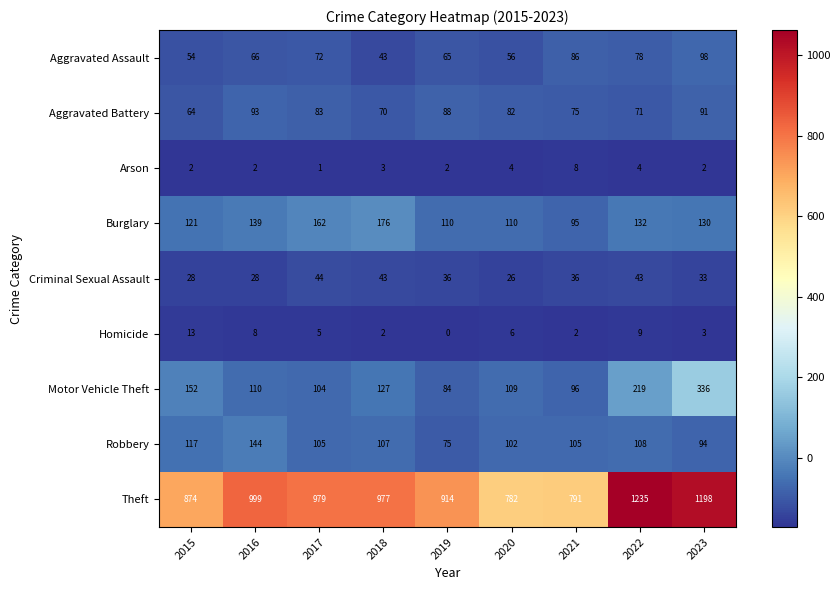

How many series are shown in this chart?

9